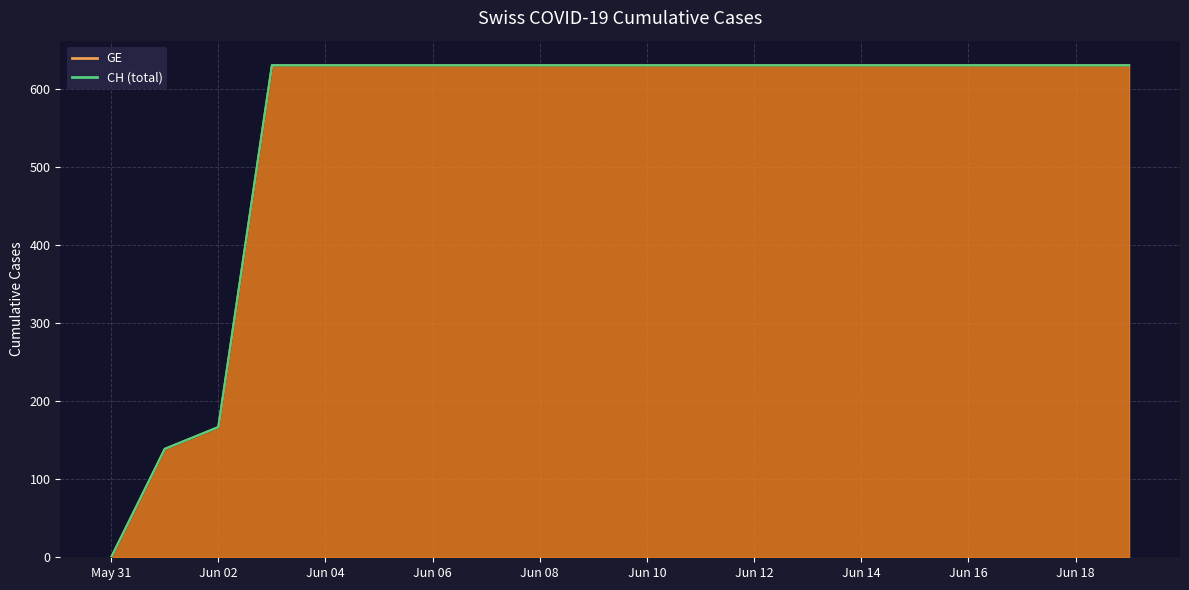

Which has a higher value, 2020-06-03 or 2020-06-09?

2020-06-03